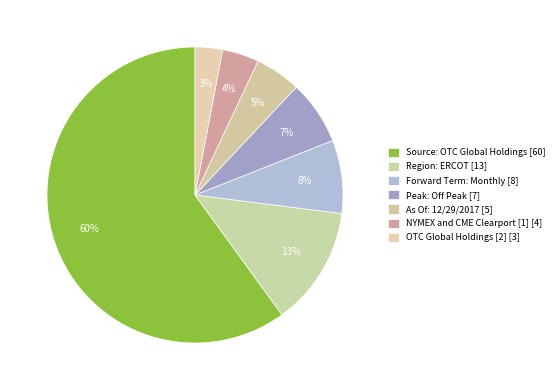

Does any single category account for the majority?

Yes